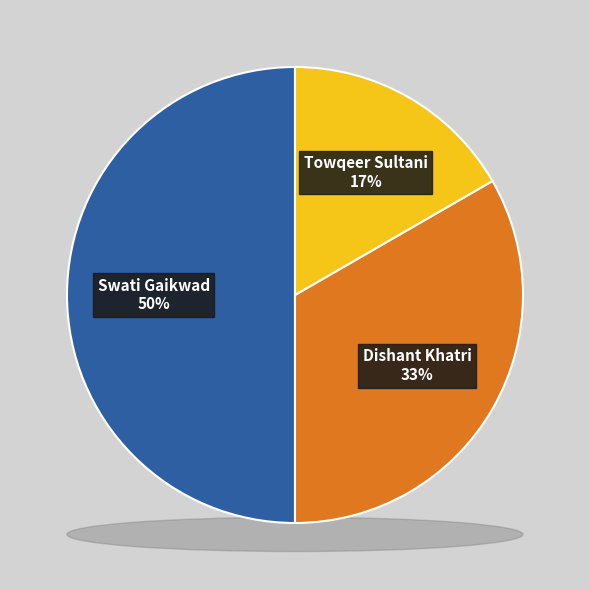

To the nearest percent, what percentage of the pie is Dishant Khatri?

33%